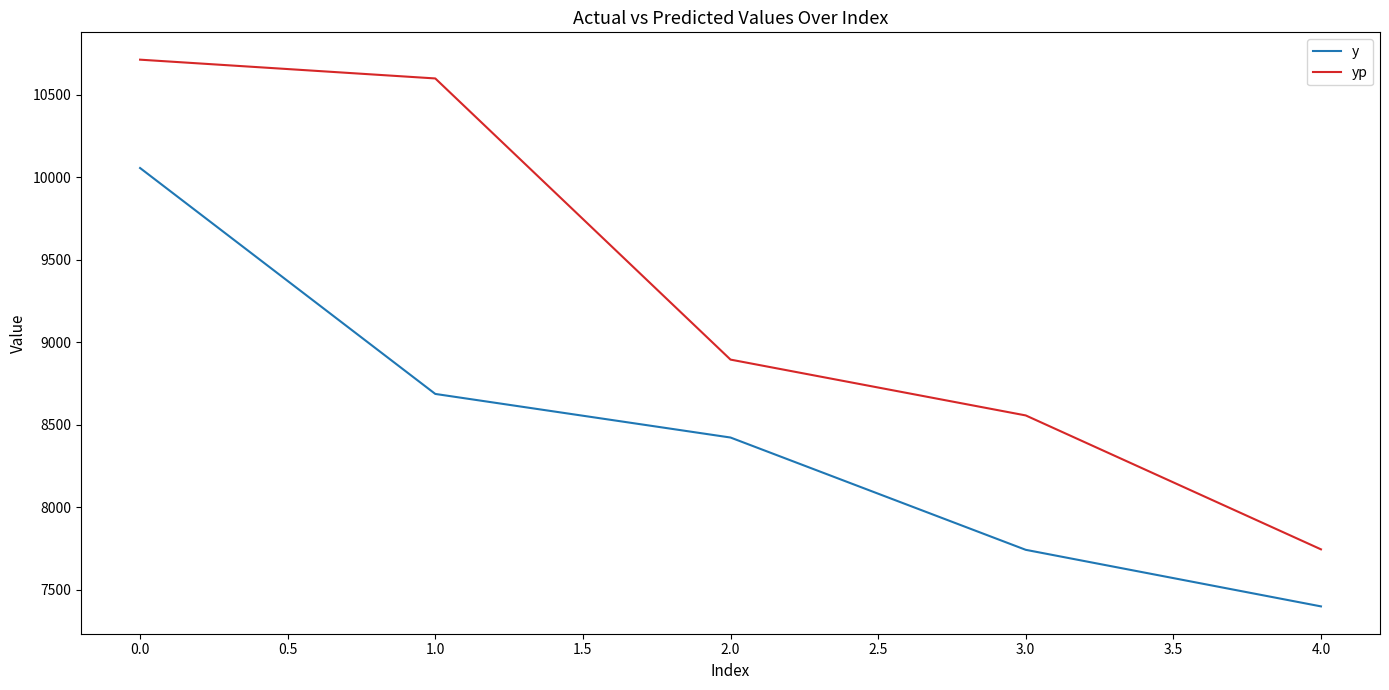

How many categories are shown in the chart?

5